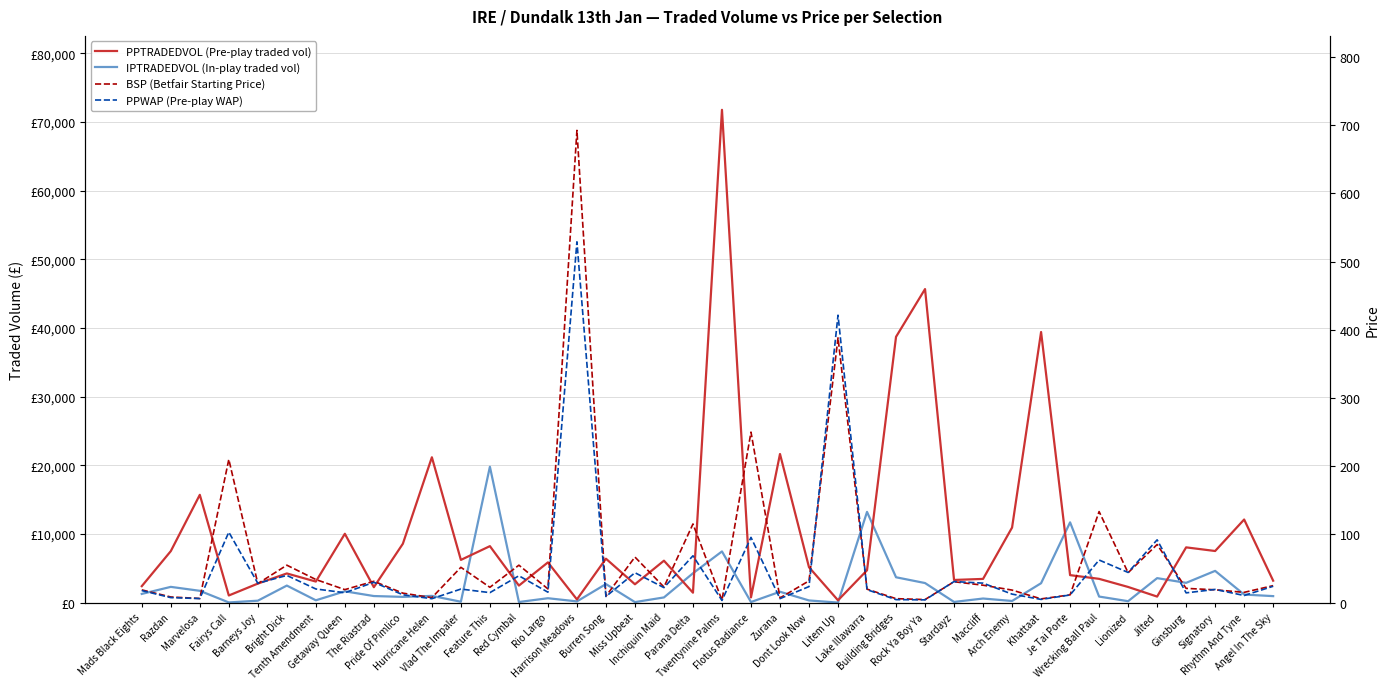

True or false: PPTRADEDVOL (Pre-play traded vol) has more than 2 points higher than both neighbors.

True